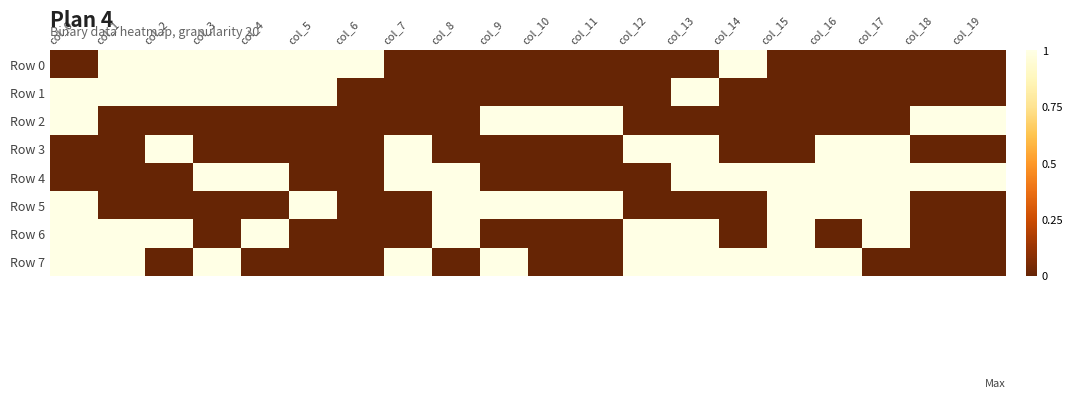

At which category is the sum across all series the highest?

col_0